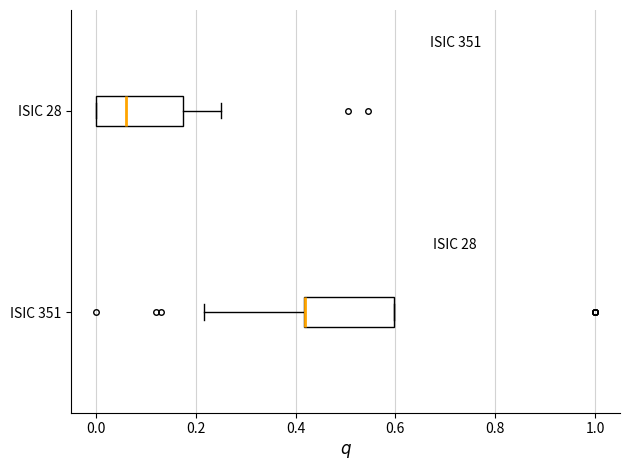

Reading bottom to top, read every box against the x-axis: the position of its median line, the range the box covers, and the ends of its whiskers. The values are not printed on the chart, so give them approximately, as read against the axis.

ISIC 351: median 0.42 (drawn on the box's left edge), box 0.42 to 0.60, whiskers 0.22 to 0.60
ISIC 28: median 0.06, box 0.00 to 0.18, whiskers 0.00 to 0.26